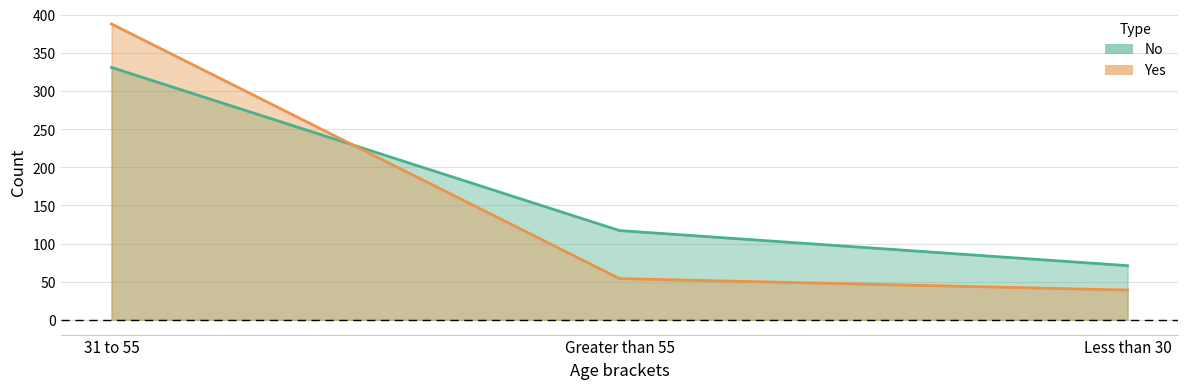

What are all the series names shown in the legend?

No, Yes